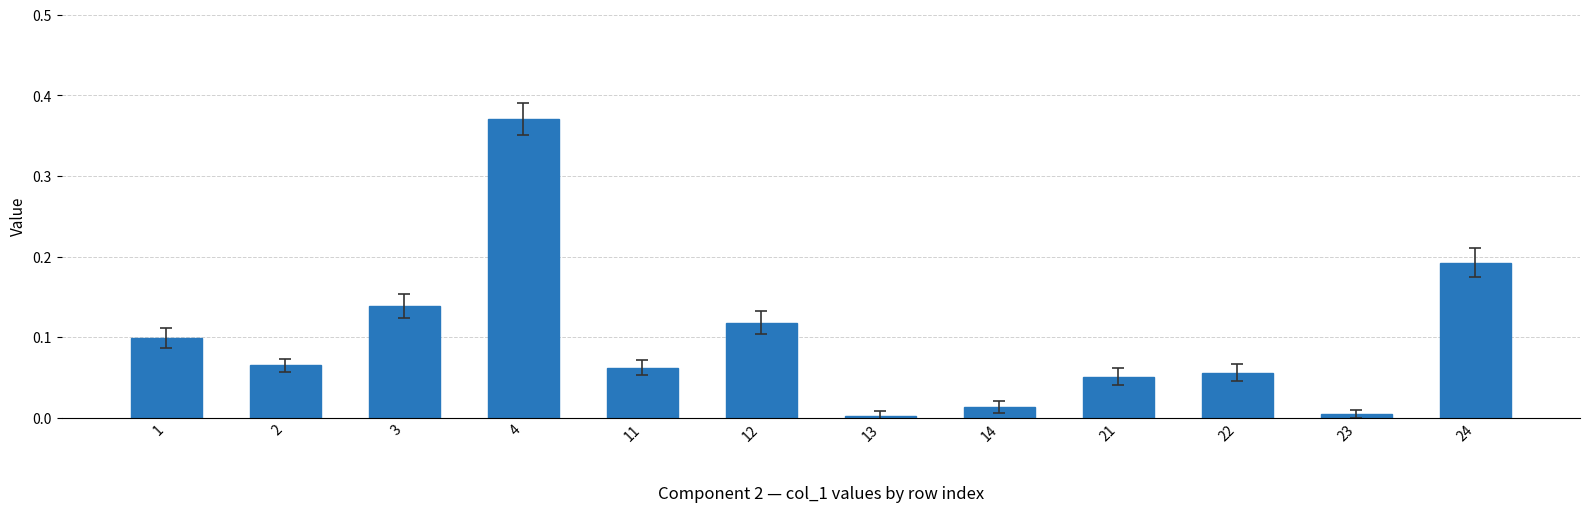

Are the bars grouped side by side (vs. stacked)?

No